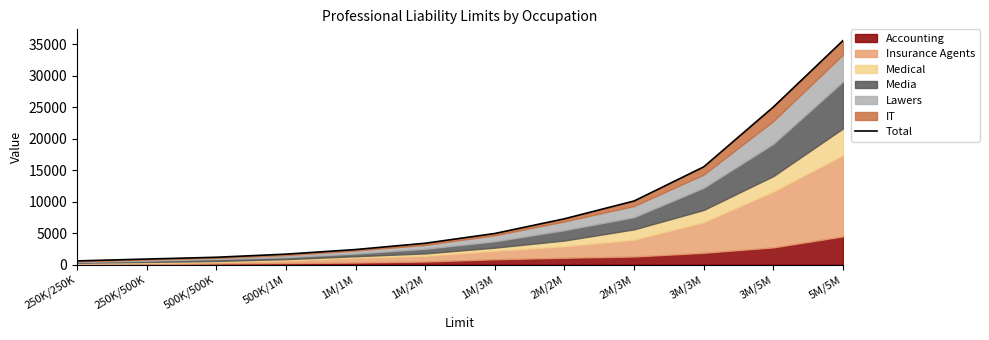

Between 250K/500K and 2M/3M, which is larger?

2M/3M